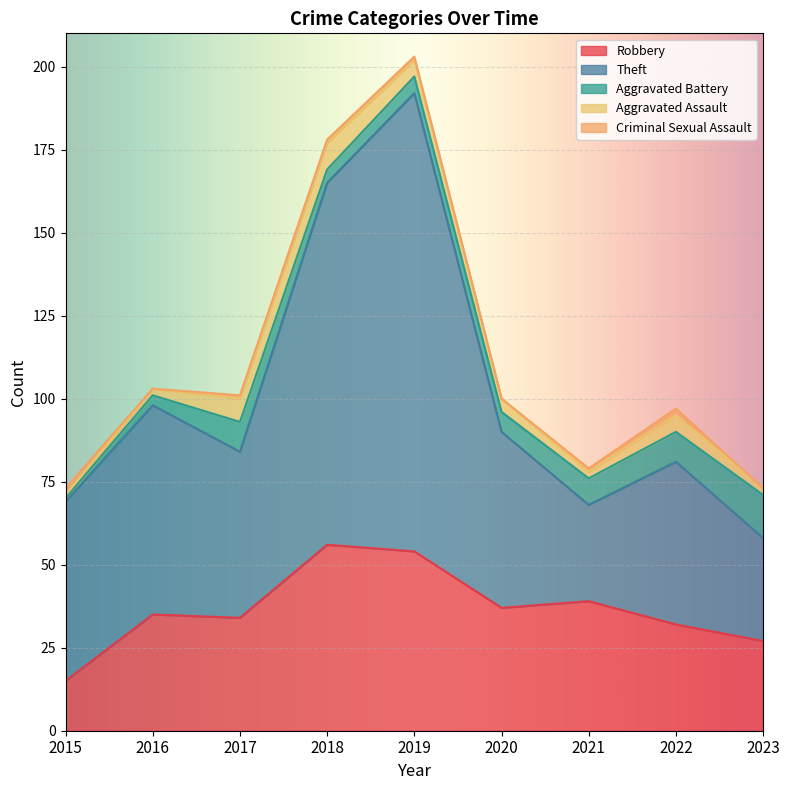

Count the number of categories in the chart.

9